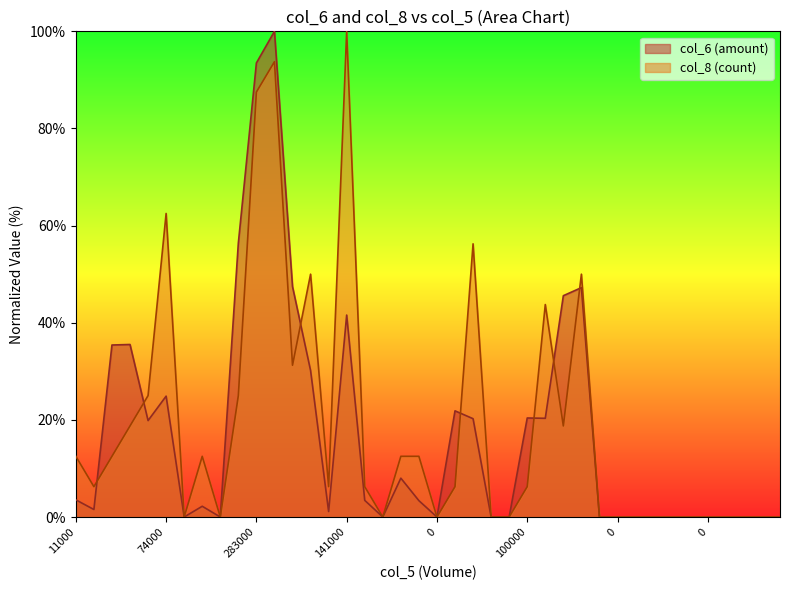

In col_8, how many points are lower than both neighbors (excluding endpoints)?

8